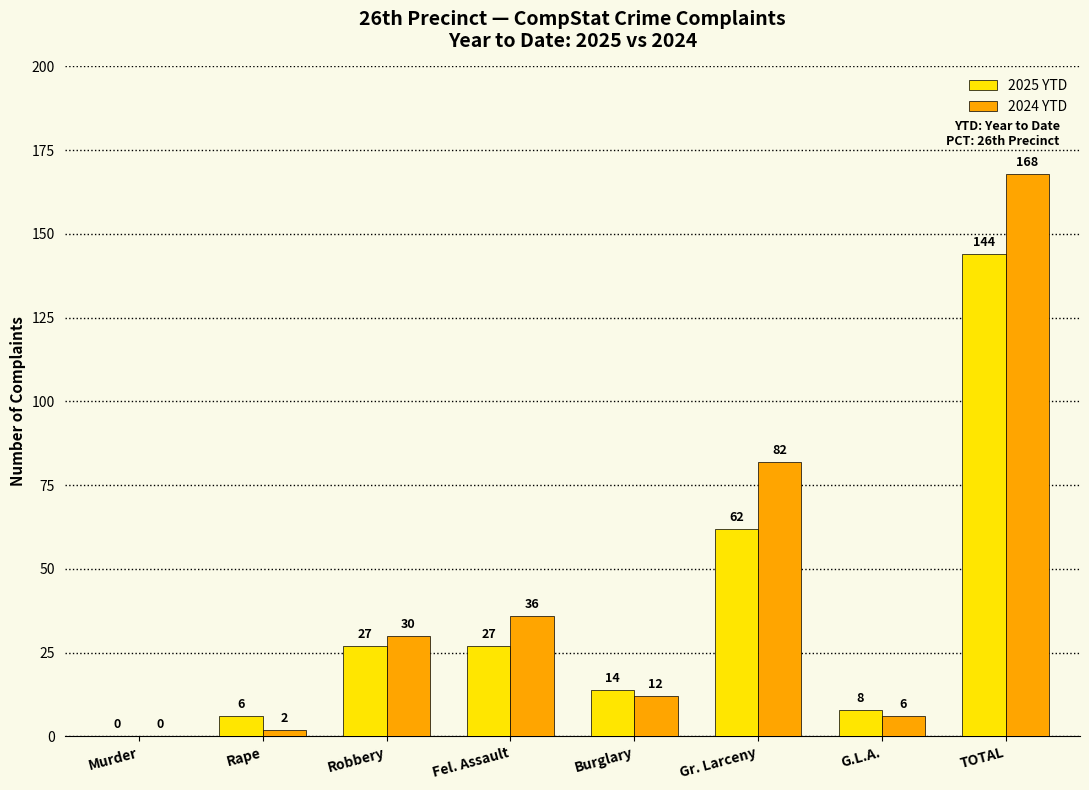

How many categories are shown in the chart?

8